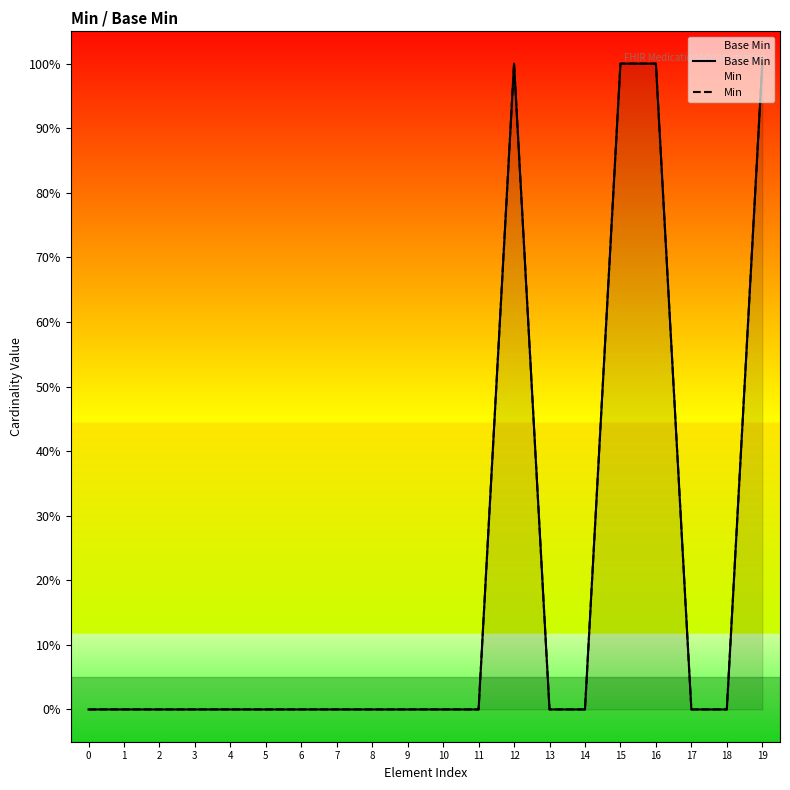

Is it true that Min equals 0 at 0?

True